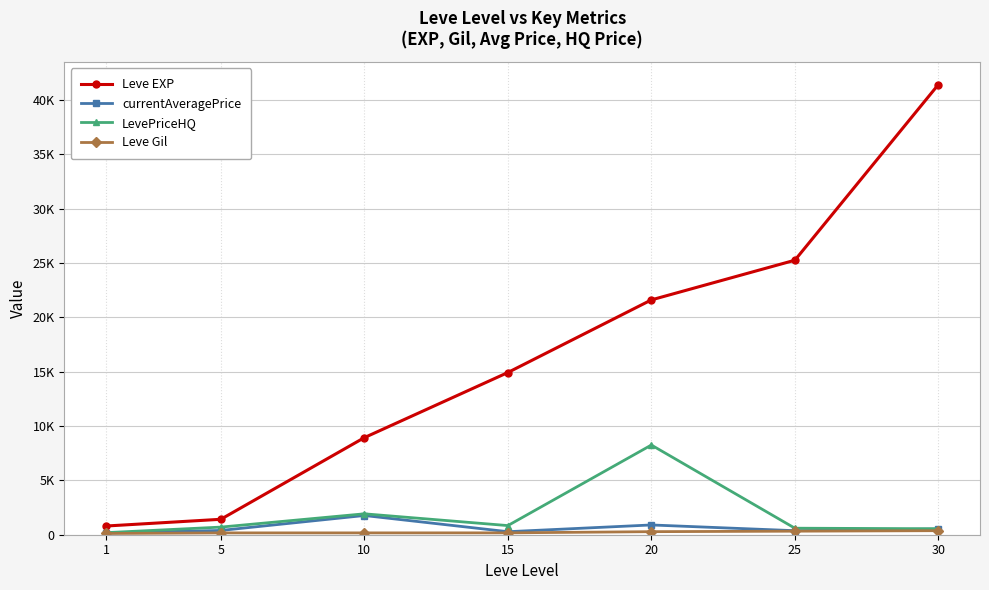

Reading left to right, extract all data points from this chart.

Leve EXP: 1=800.0	5=1420.0	10=8930.0	15=14920.0	20=21600.0	25=25250.0	30=41410.0
currentAveragePrice: 1=163.3	5=392.6	10=1767.8	15=278.4	20=898.2	25=371.4	30=524.3
LevePriceHQ: 1=190.0	5=701.0	10=1923.8	15=840.0	20=8250.0	25=600.0	30=550.0
Leve Gil: 1=113.0	5=169.0	10=169.0	15=172.0	20=281.0	25=326.0	30=372.0